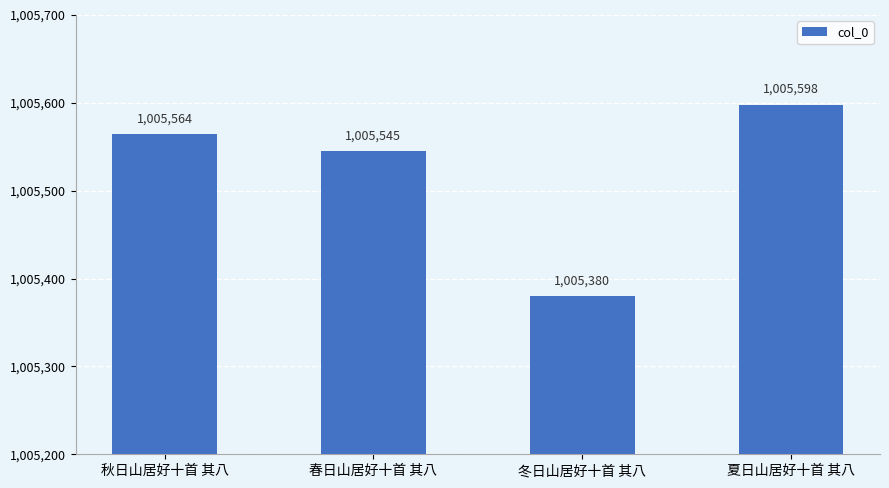

What is the maximum value shown in the chart?

1005598